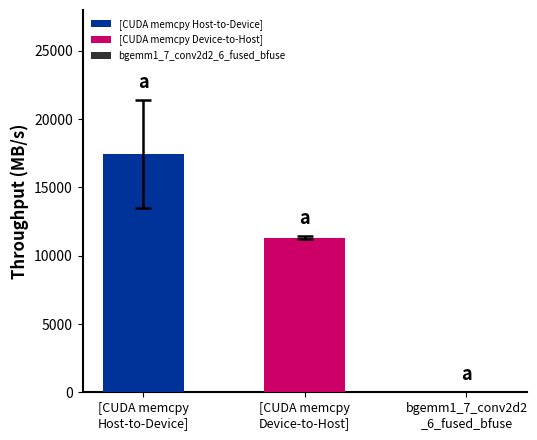

What is the greatest value displayed?

17453.8